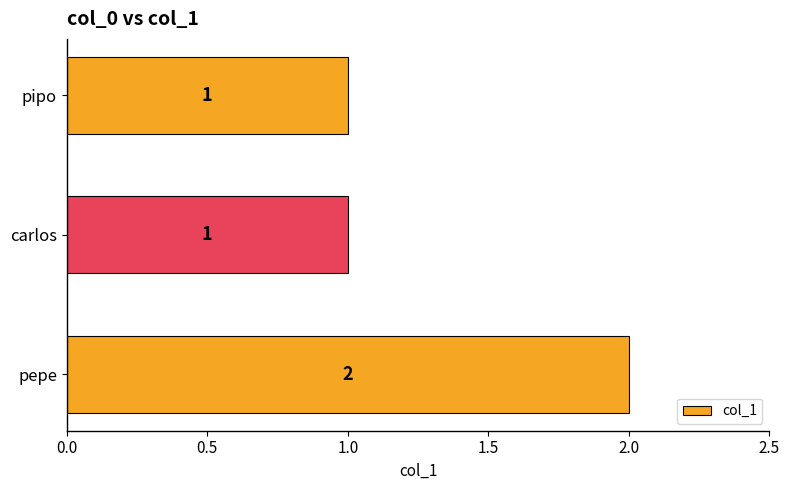

Which label corresponds to the largest value in the chart?

pepe